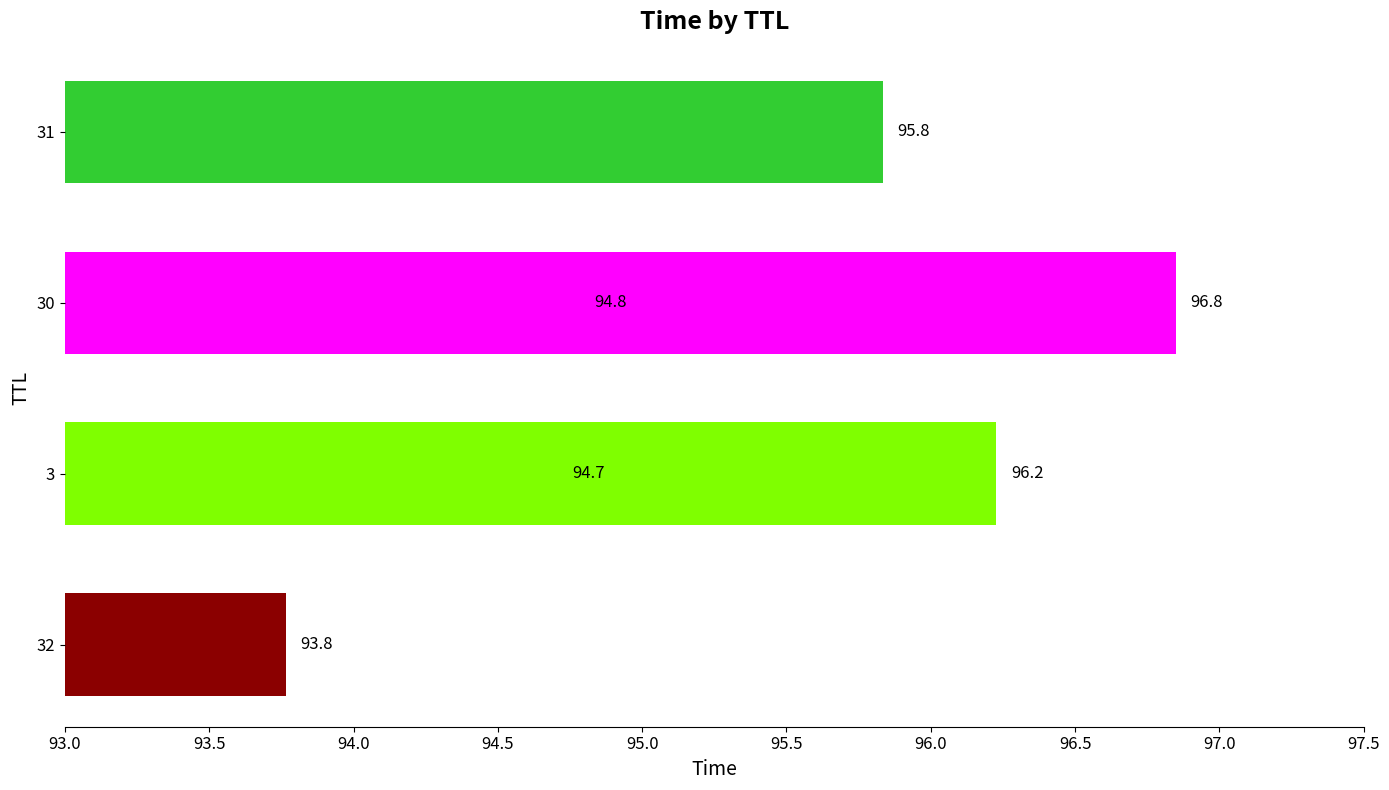

What is the average value?

95.4